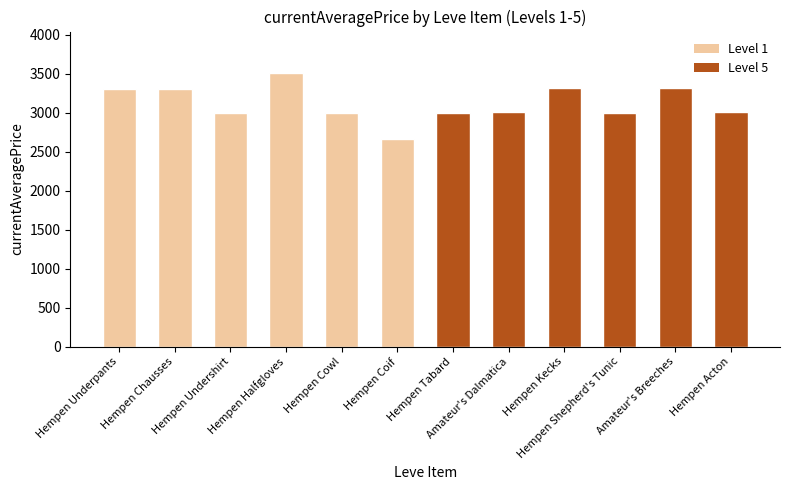

Where does the data first go above 3015?

Hempen Underpants